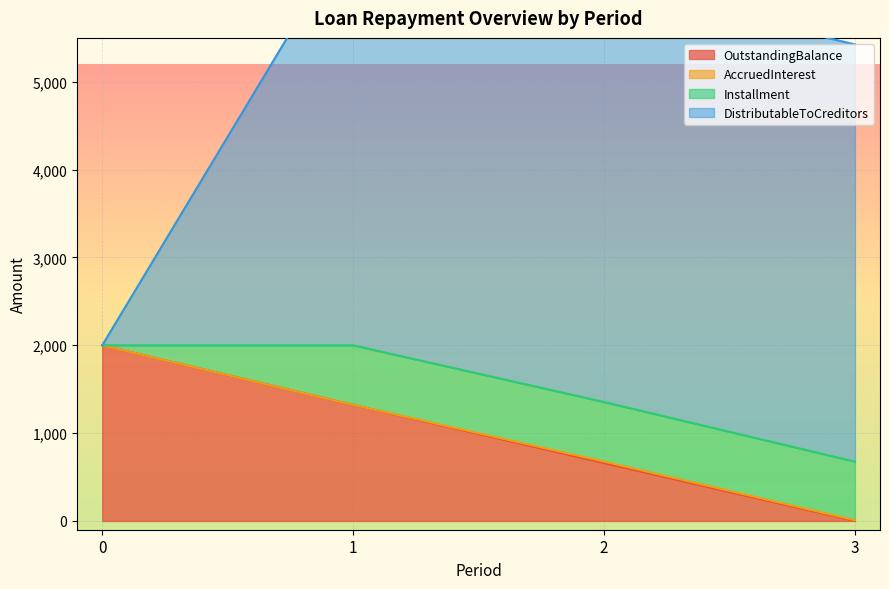

Reading right to left, what are all the values shown in this chart?

OutstandingBalance: 0.0	659.4	1321.4	2000.0
AccruedInterest: 8.2	16.5	0.0	0.0
Installment: 667.6	678.6	678.6	0.0
DistributableToCreditors: 4750.0	4750.0	4750.0	0.0